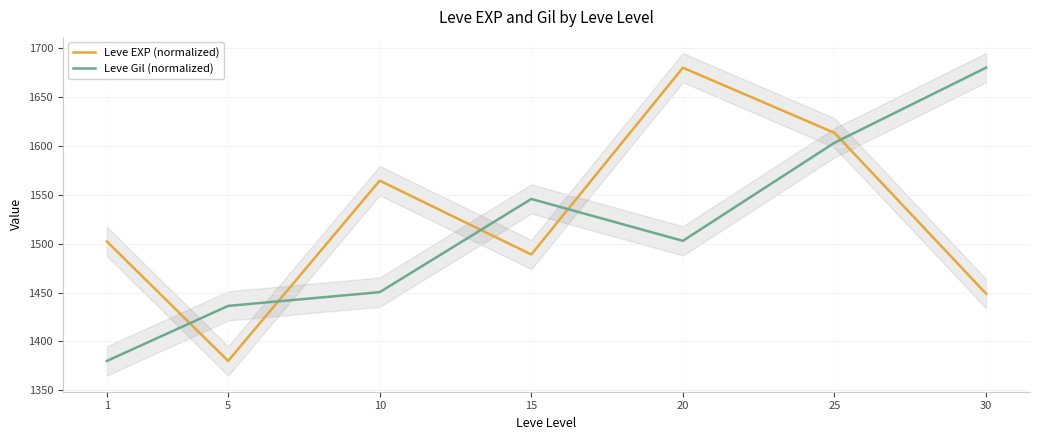

After their last crossing, which series has the higher values: Leve Gil (normalized) or Leve EXP (normalized)?

Leve Gil (normalized)